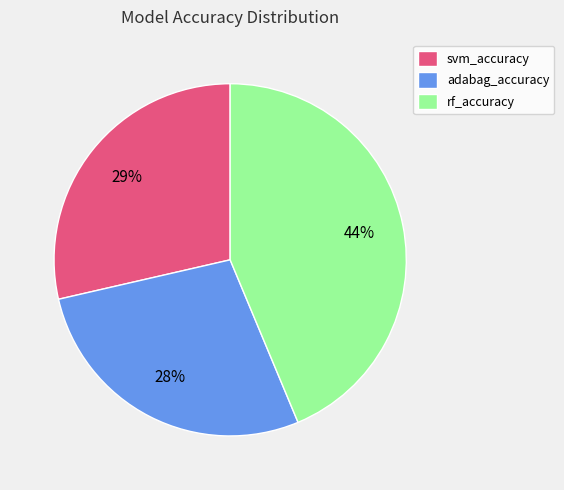

Is the sum of adabag_accuracy and rf_accuracy greater than half?

Yes